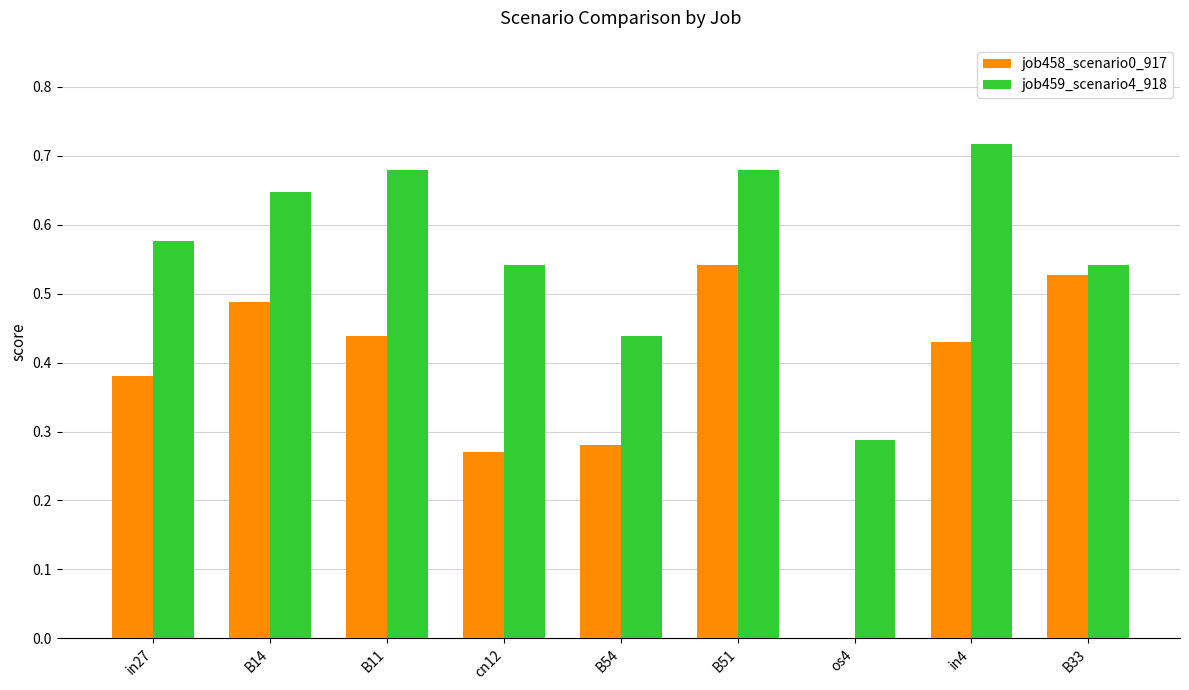

What is the sum of the job459_scenario4_918 values at cn12 and B14?

1.2